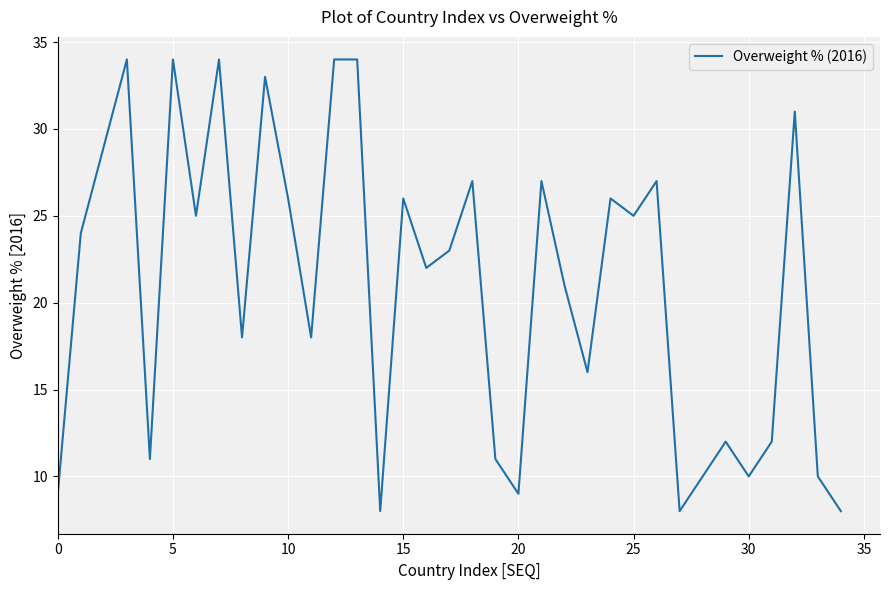

What is the maximum value shown in the chart?

34